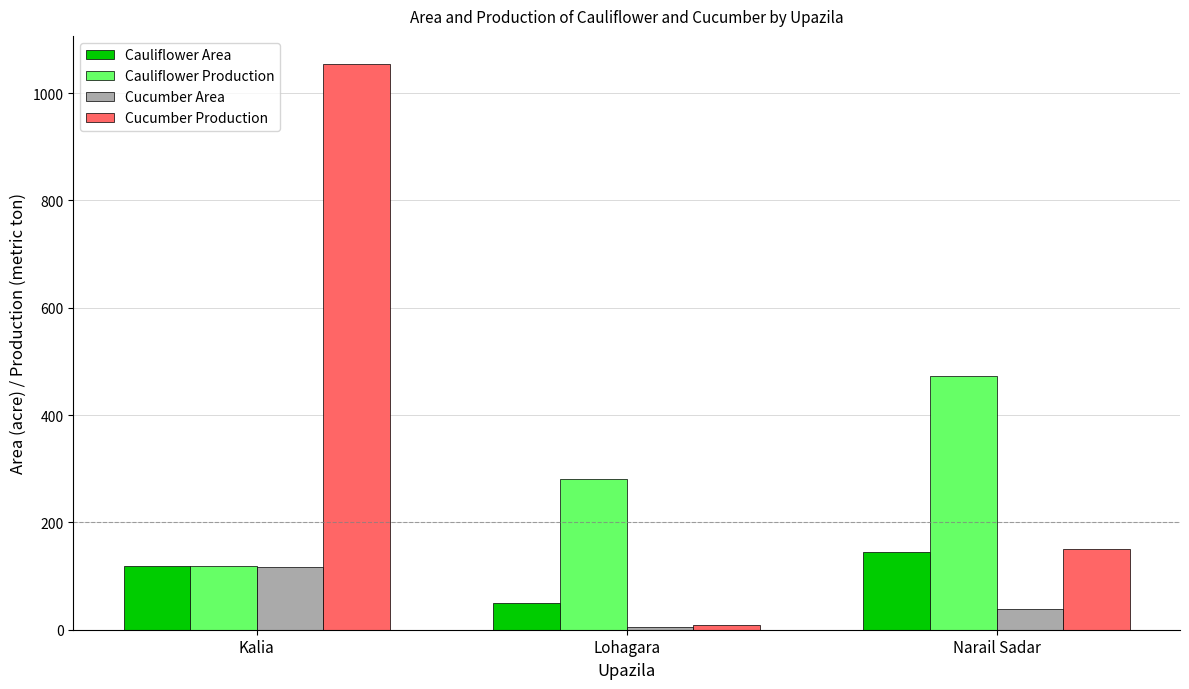

What is the maximum value for Cauliflower Area?

145